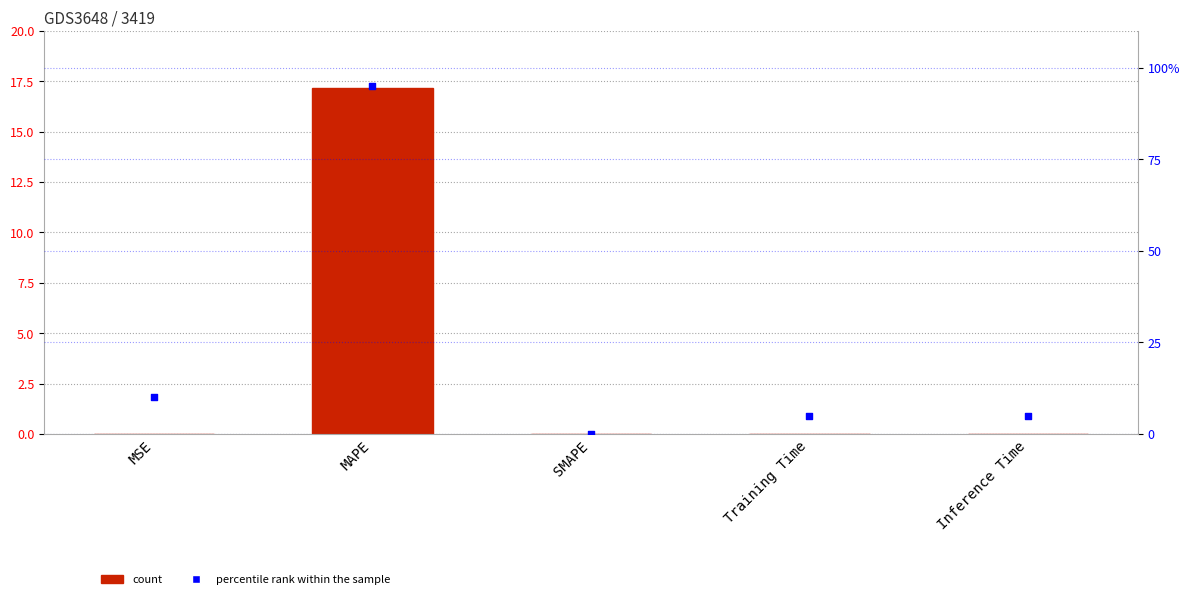

Which series reaches the maximum Y coordinate?

percentile rank within the sample